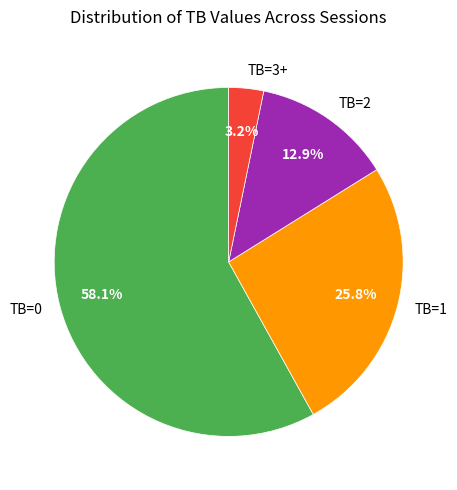

Is it true that TB=0 is 64% of the pie?

False